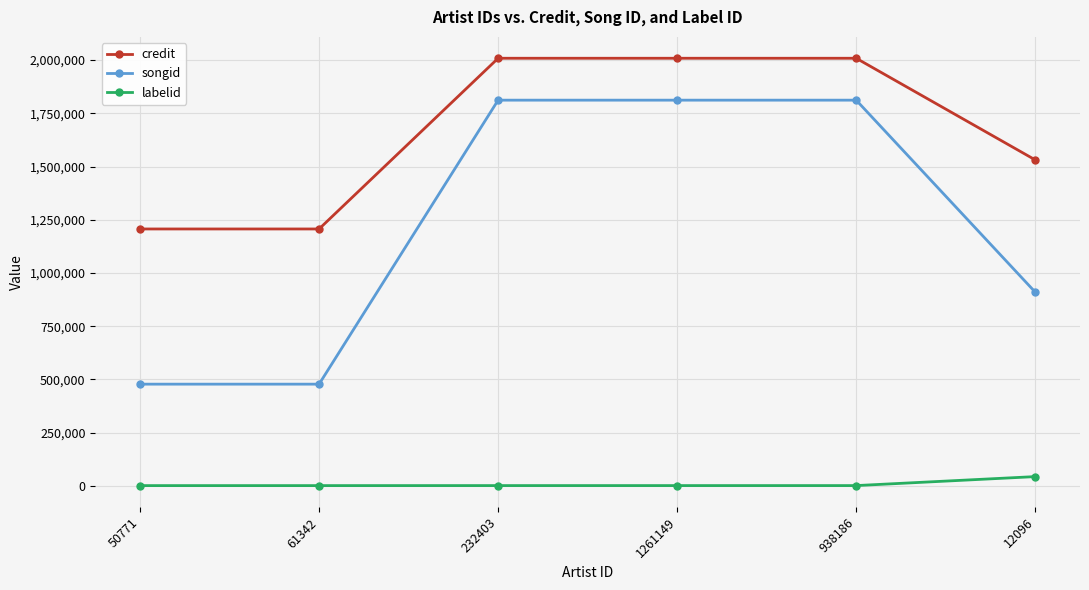

Which series changed the most between 1261149 and 12096?

songid